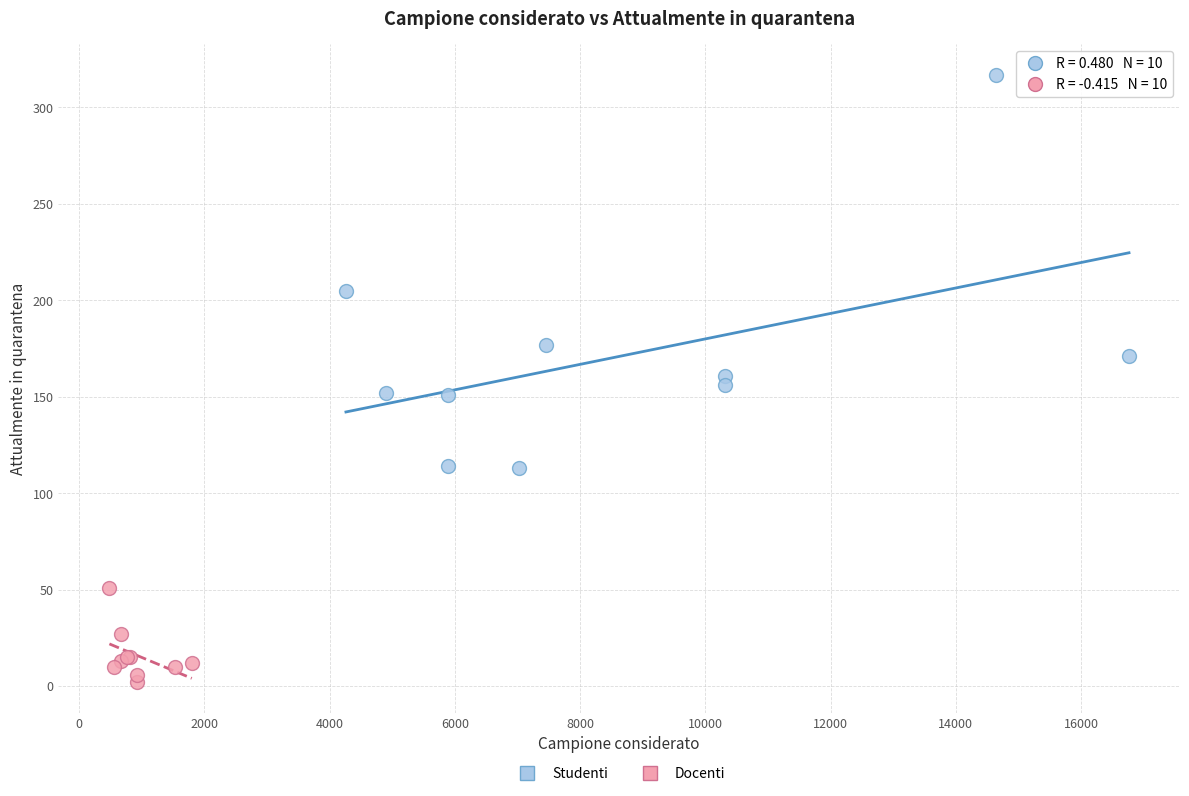

Which series reaches the maximum Y coordinate?

Studenti